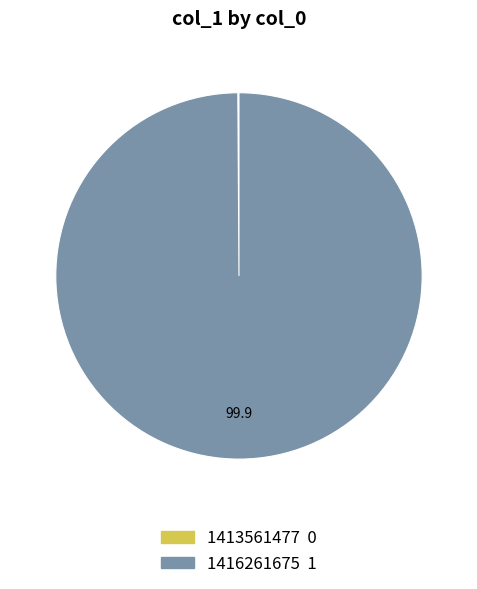

Which category accounts for the majority?

1416261675